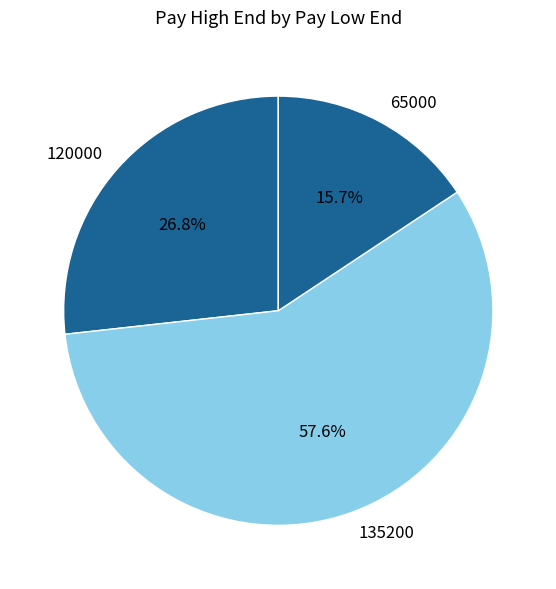

What is the ratio of the value at 65000 to the value at 135200?

0.3